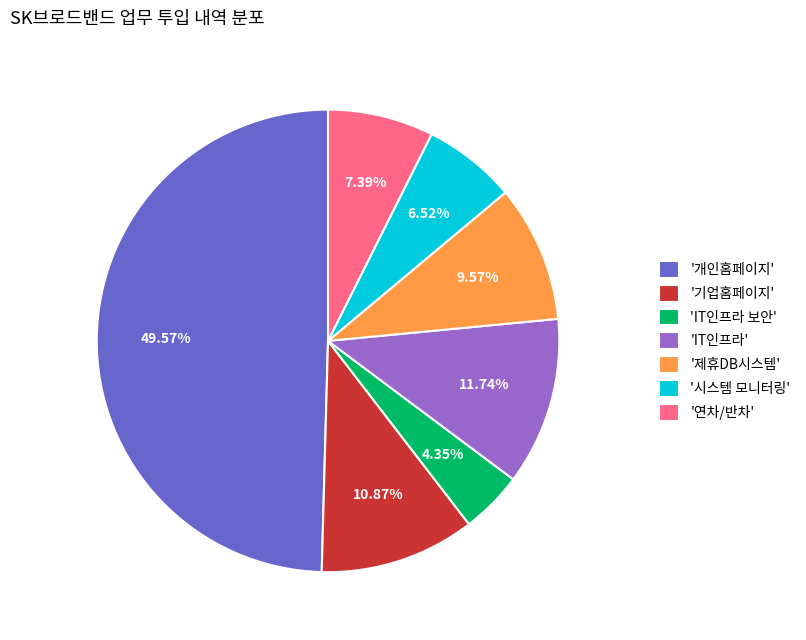

Is 'IT인프라 보안' the majority of the pie?

No